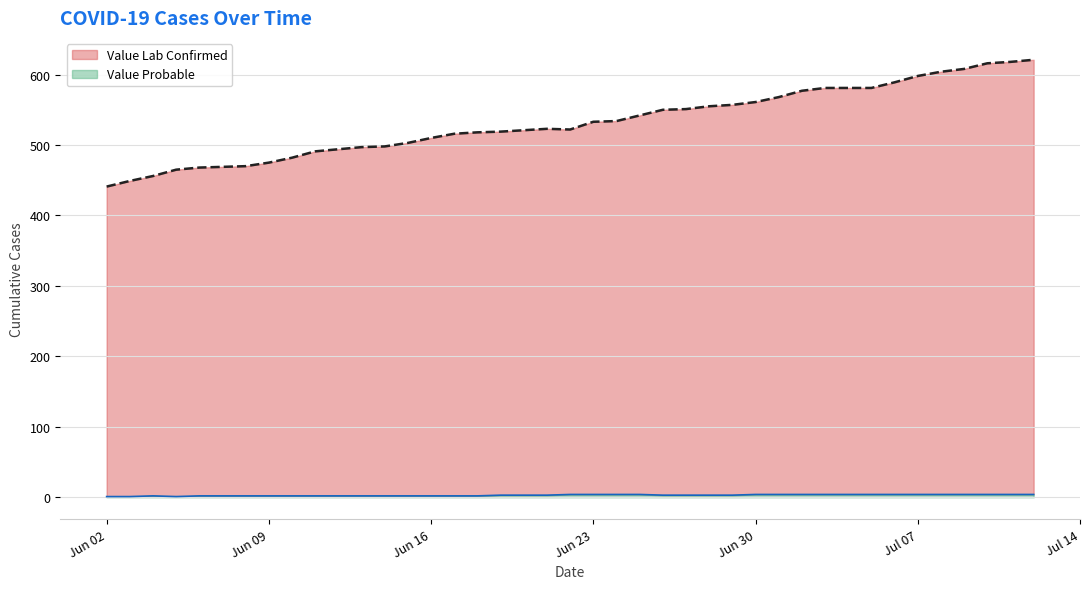

True or false: Value Lab Confirmed has more than 1 points higher than both neighbors.

False